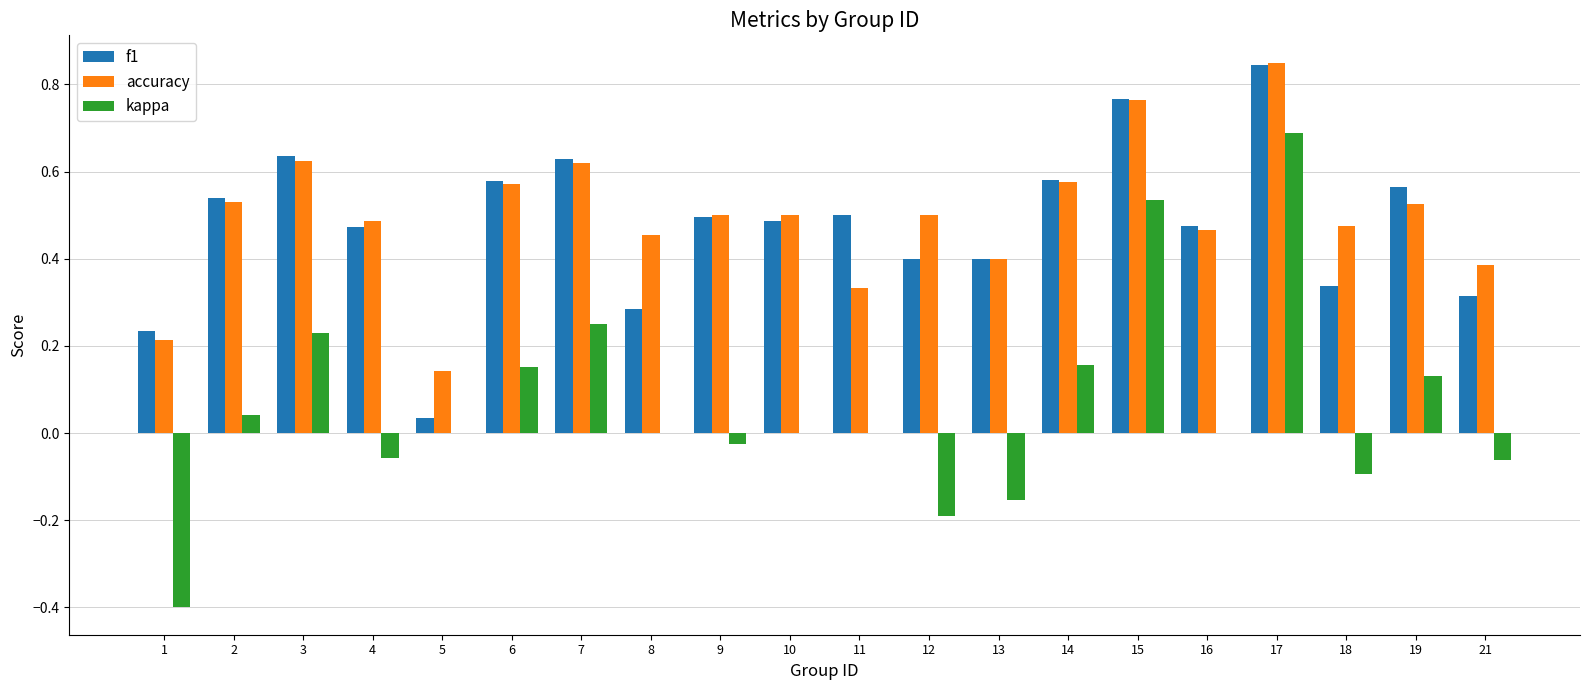

The accuracy series shows 0.2 at 12. True or false?

False